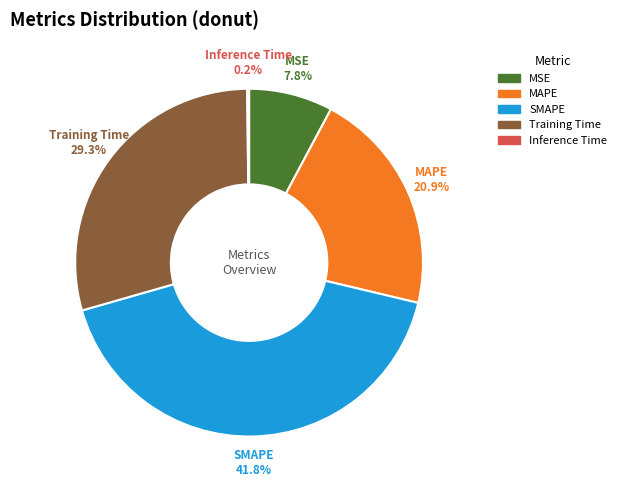

What percentage is the Training Time slice, to the nearest percent?

29%